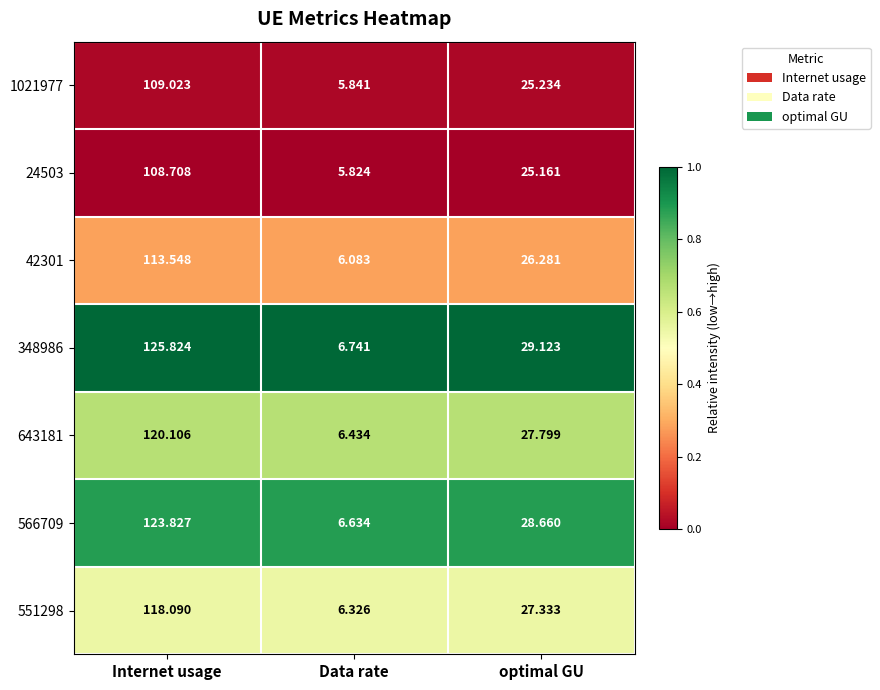

Which category has the lowest value across all series?

Data rate